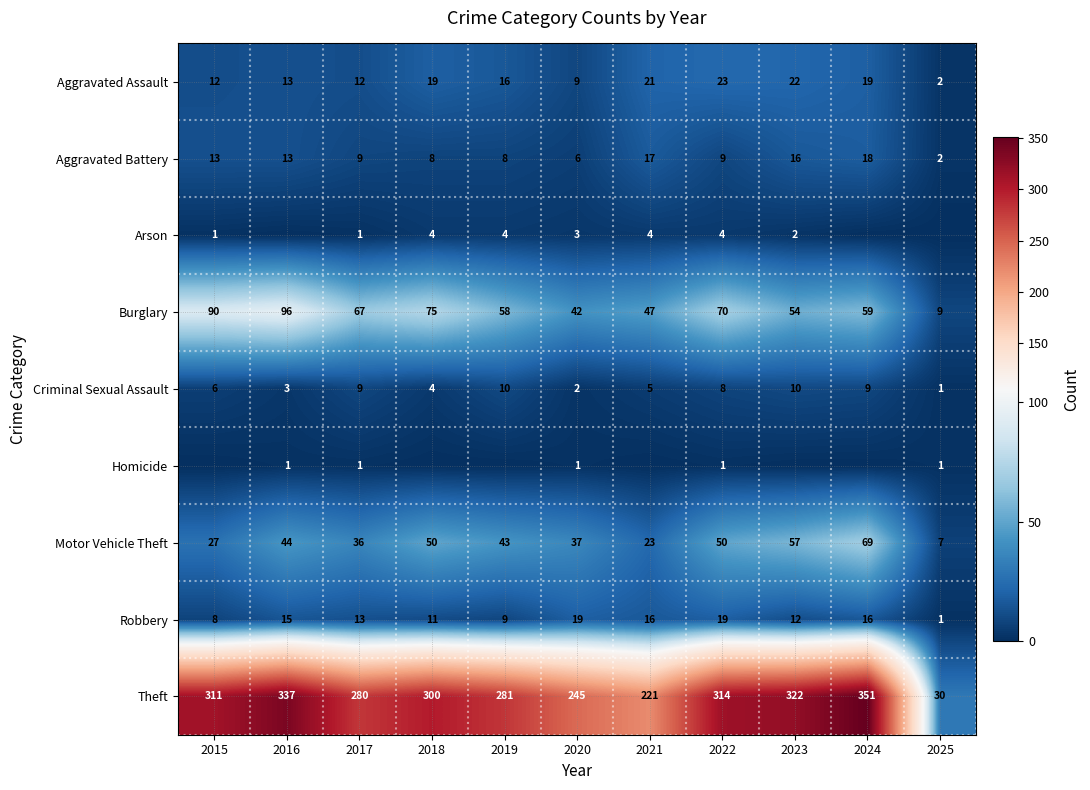

True or false: Motor Vehicle Theft has a value of 12 at 2020.

False